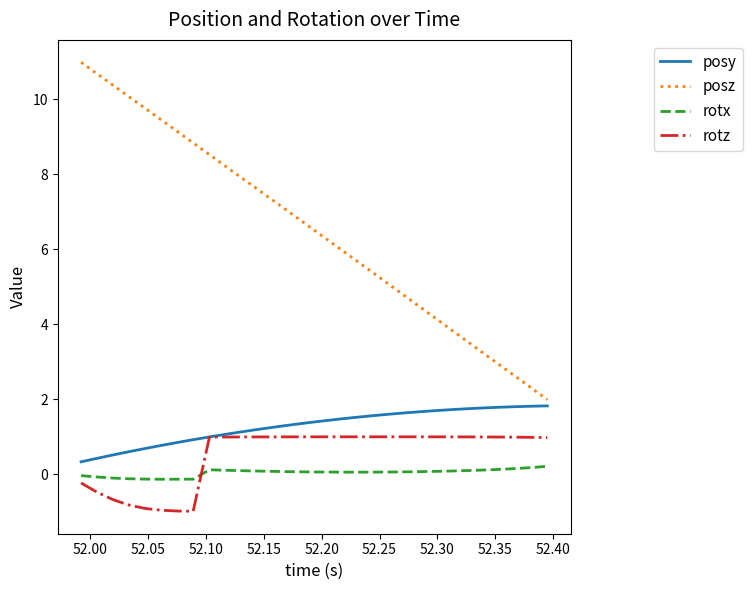

How many categories are shown in the chart?

30